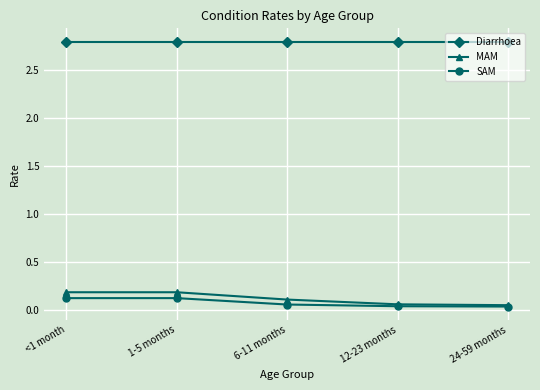

What position from the right is <1 month?

5